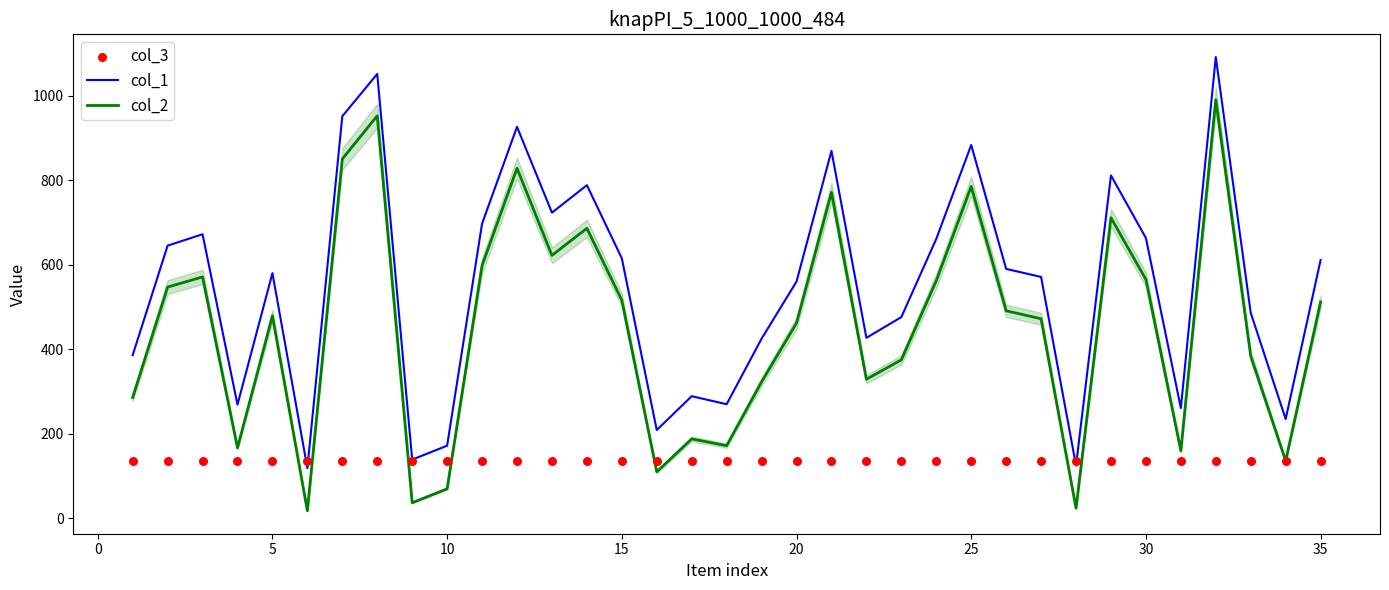

True or false: col_1 and col_2 cross at least once.

False